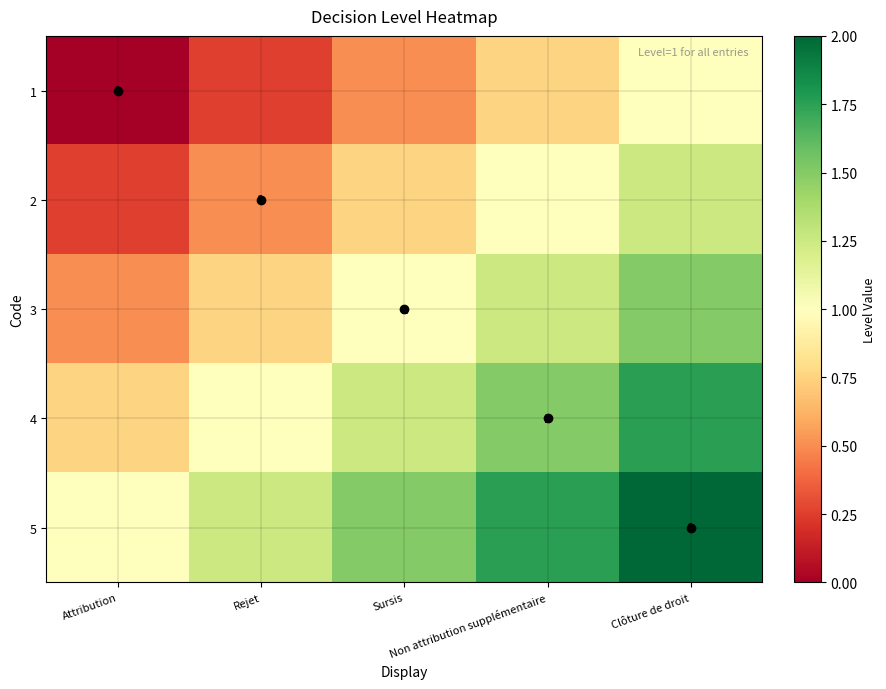

At which label does 3 first exceed 1?

Non attribution supplémentaire